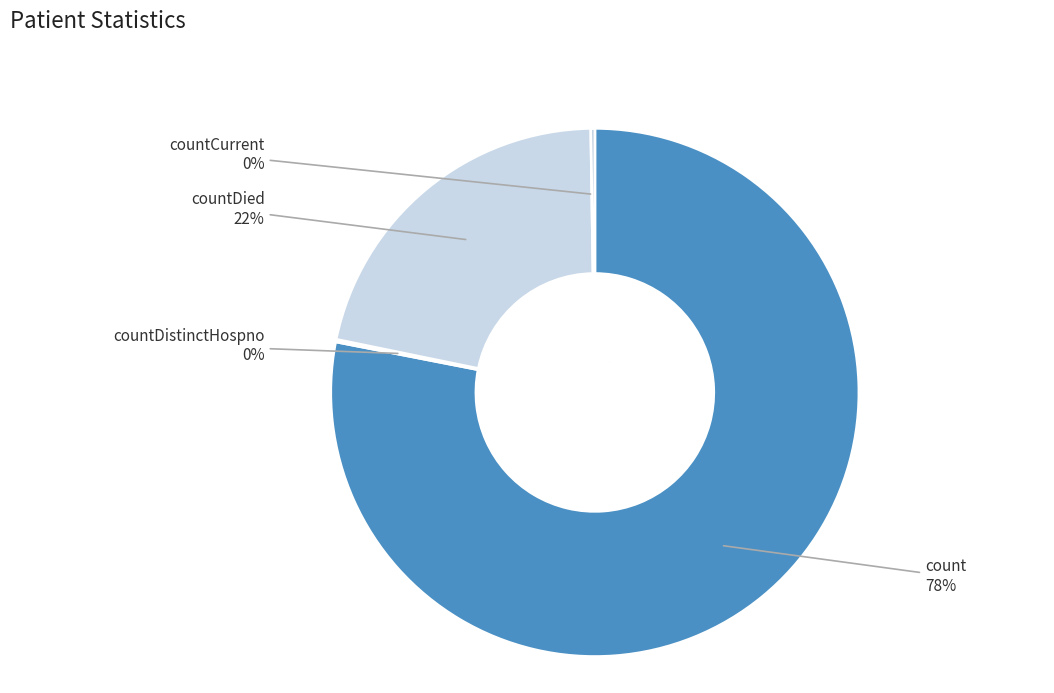

Is it true that countDied is 15% of the pie?

False